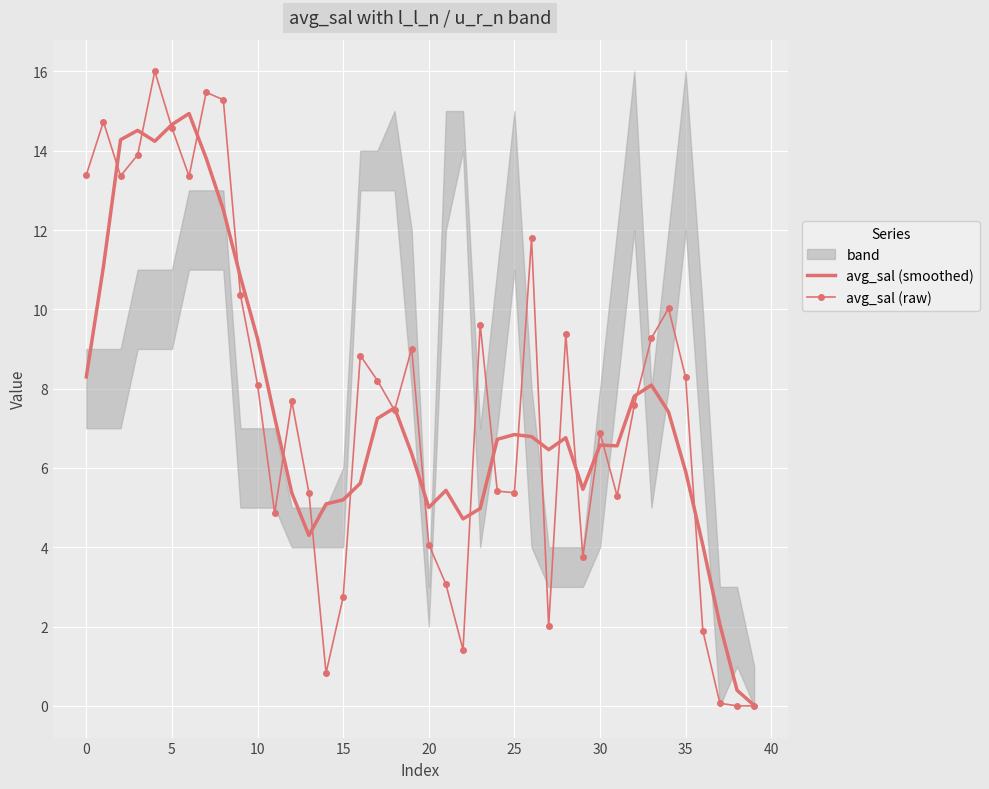

What is the difference between the second highest and minimum values in the avg_sal (raw) series?

15.5